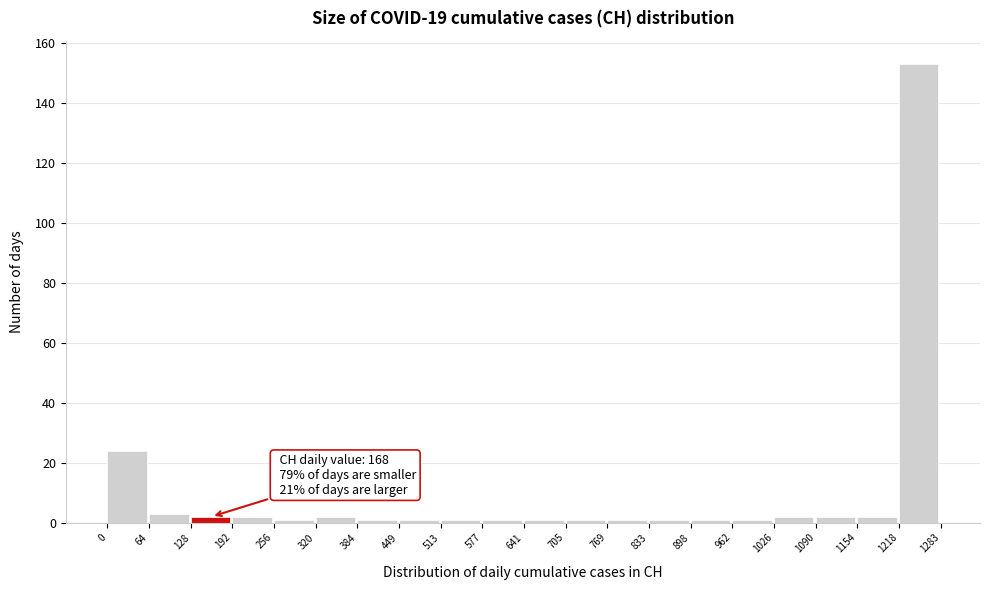

Over which range of the x-axis is the bar tallest?

1218 to 1283